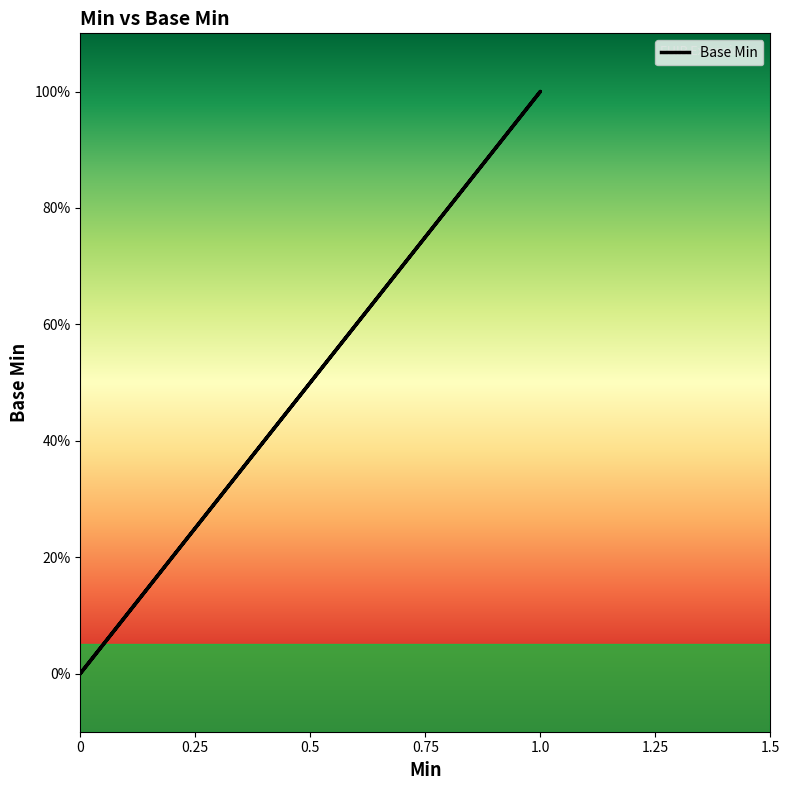

How many values are between 0 and 1?

6